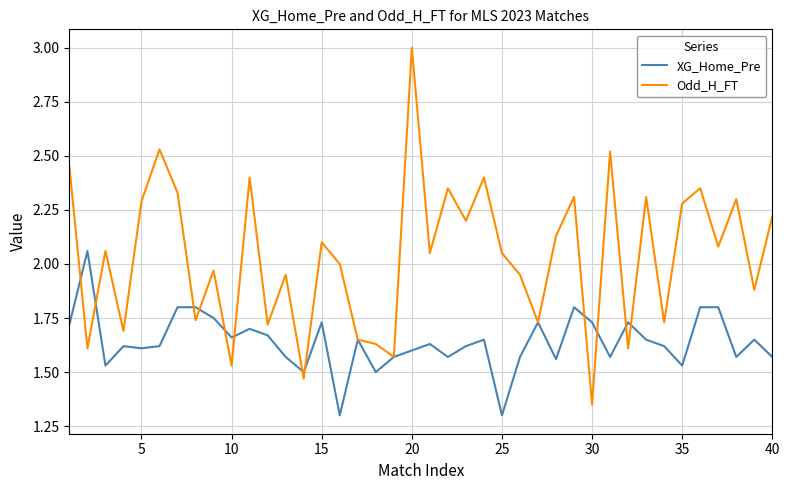

In Odd_H_FT, how many points are higher than both neighbors (excluding endpoints)?

14